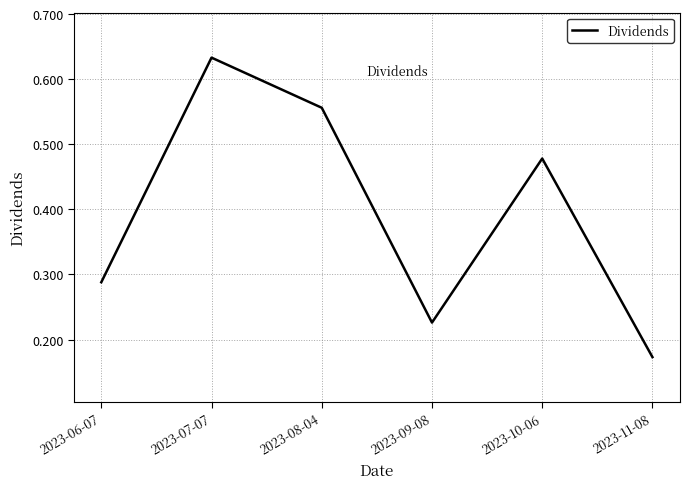

At which label is the value closest to 0?

2023-11-08